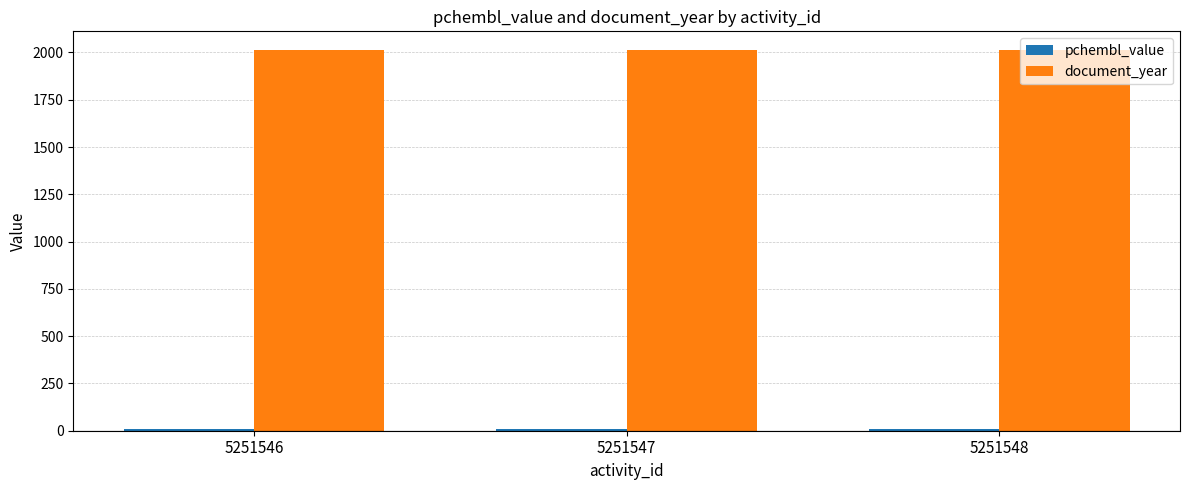

What is the maximum value shown in the chart?

2011.0